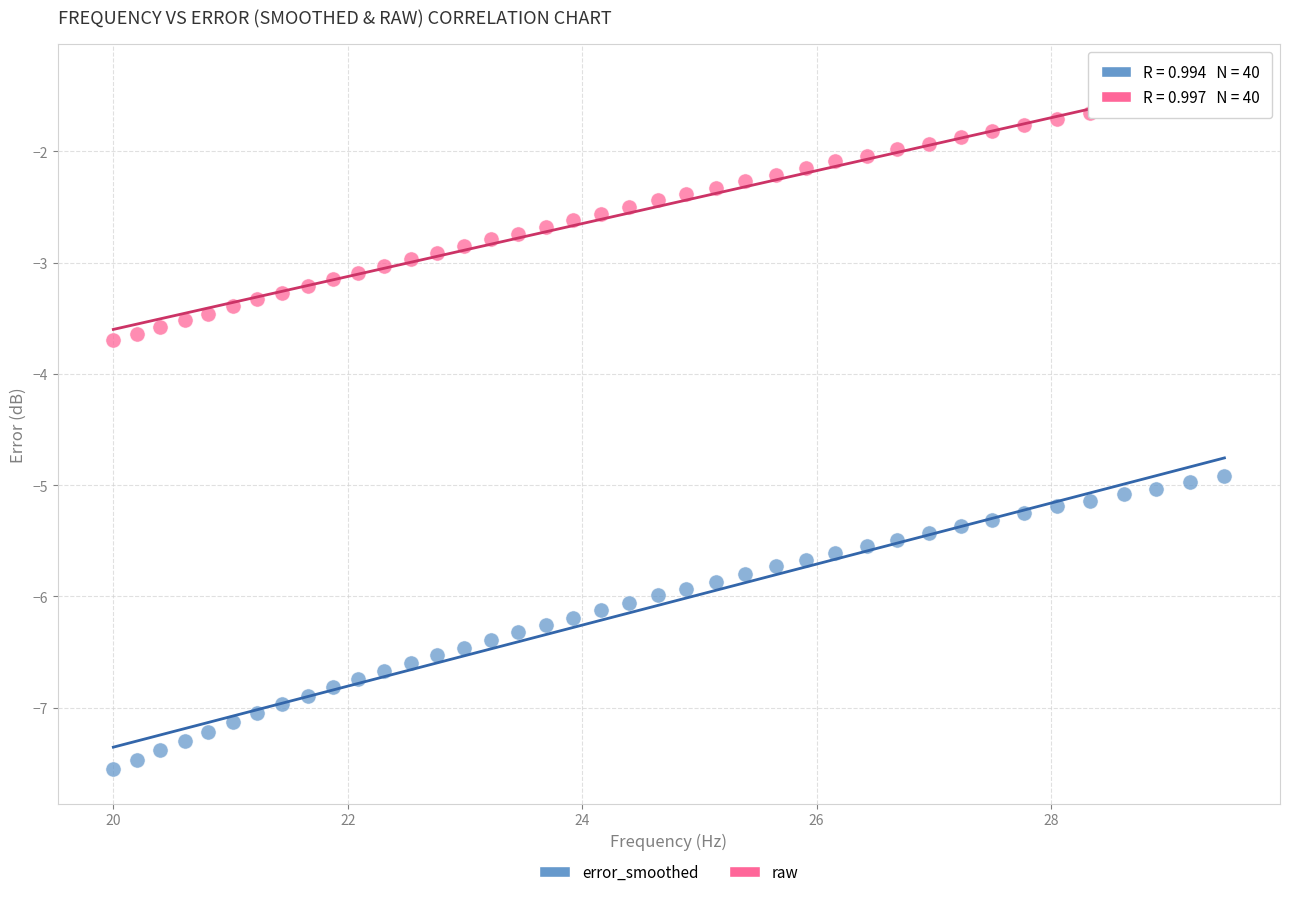

Across all data points, what is the range of Y values (max minus min)?

6.1